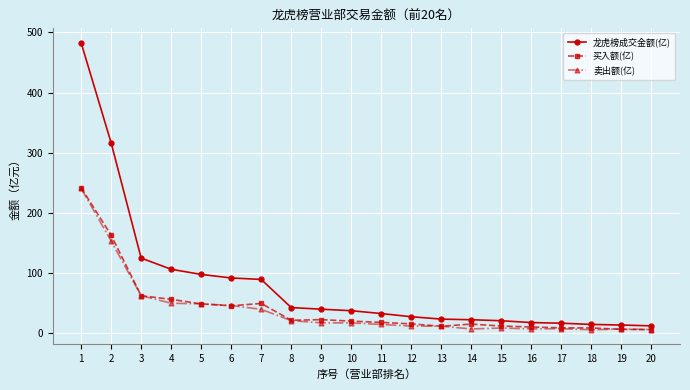

What is the minimum value shown in the chart?

5.9